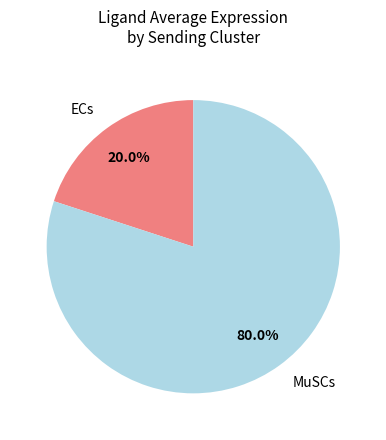

What is the smallest slice in the pie chart?

ECs